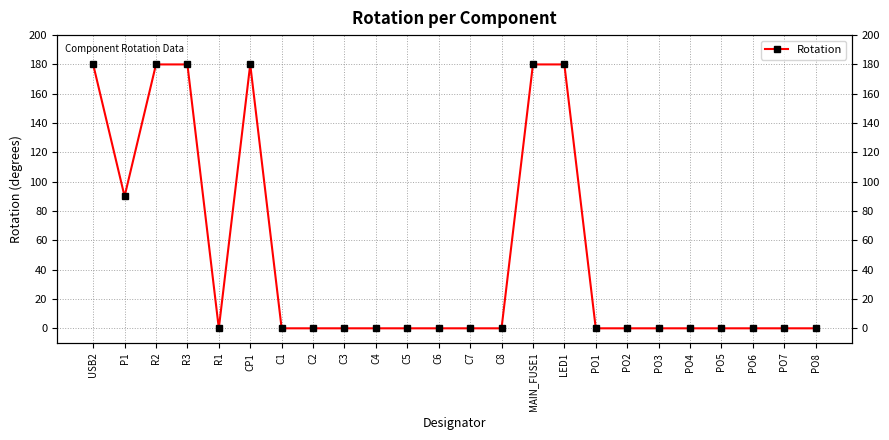

True or false: the data shows 281 at CP1.

False